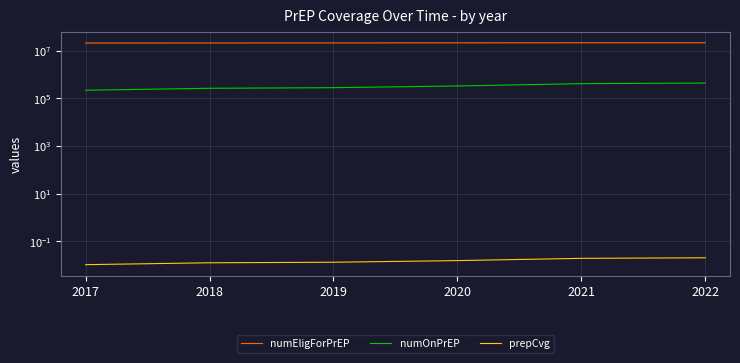

Reading left to right, transcribe all the data shown in this chart.

numEligForPrEP: 2017=20976039.0	2018=21099815.0	2019=21224262.0	2020=21352480.0	2021=21480457.0	2022=21608665.0
numOnPrEP: 2017=219460.0	2018=264652.0	2019=280449.0	2020=330681.0	2021=413617.0	2022=439555.0
prepCvg: 2017=0.0	2018=0.0	2019=0.0	2020=0.0	2021=0.0	2022=0.0